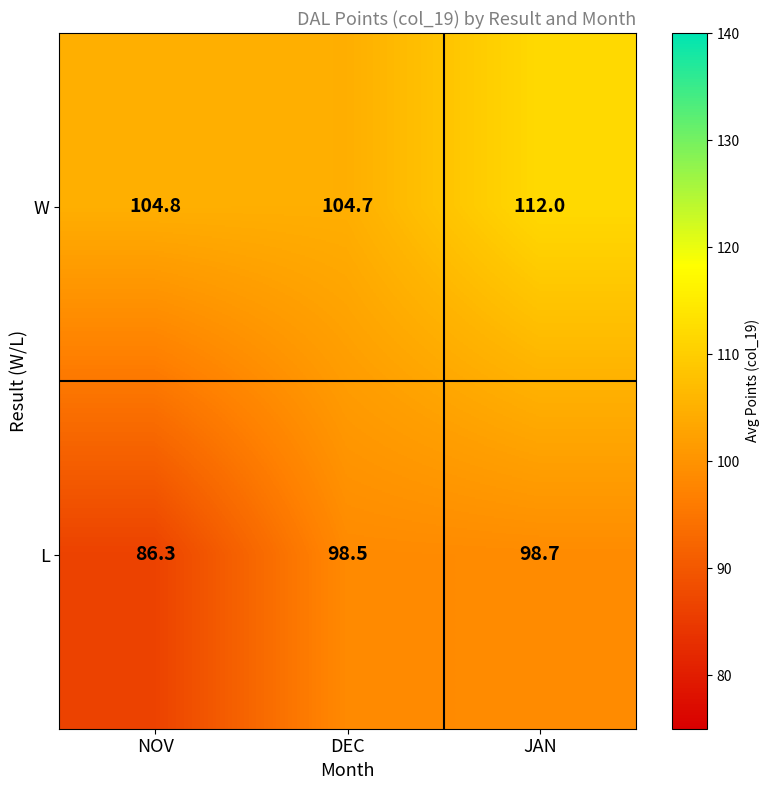

Reading left to right, list all the values displayed in this chart.

W: 104.8	104.7	112.0
L: 86.3	98.5	98.7